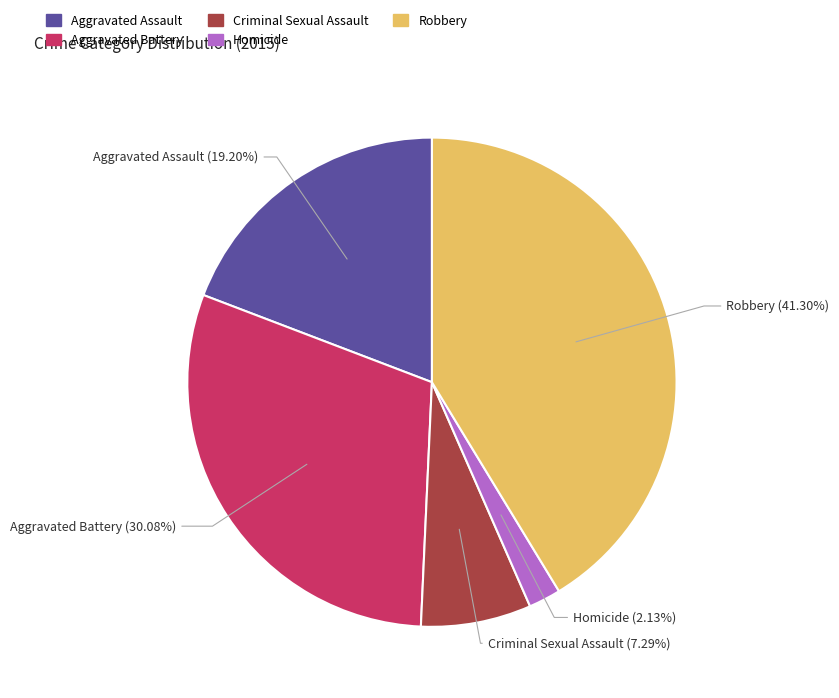

Is Aggravated Battery the majority of the pie?

No